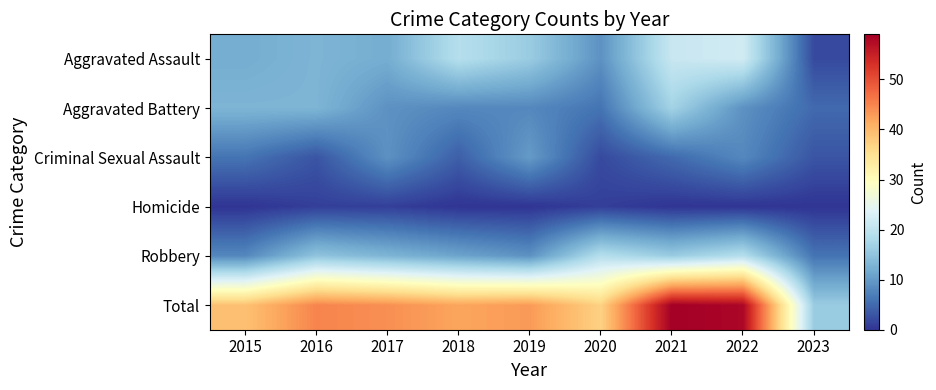

At 2017, list the series in order from largest to smallest.

Total, Robbery, Aggravated Assault, Aggravated Battery, Criminal Sexual Assault, Homicide